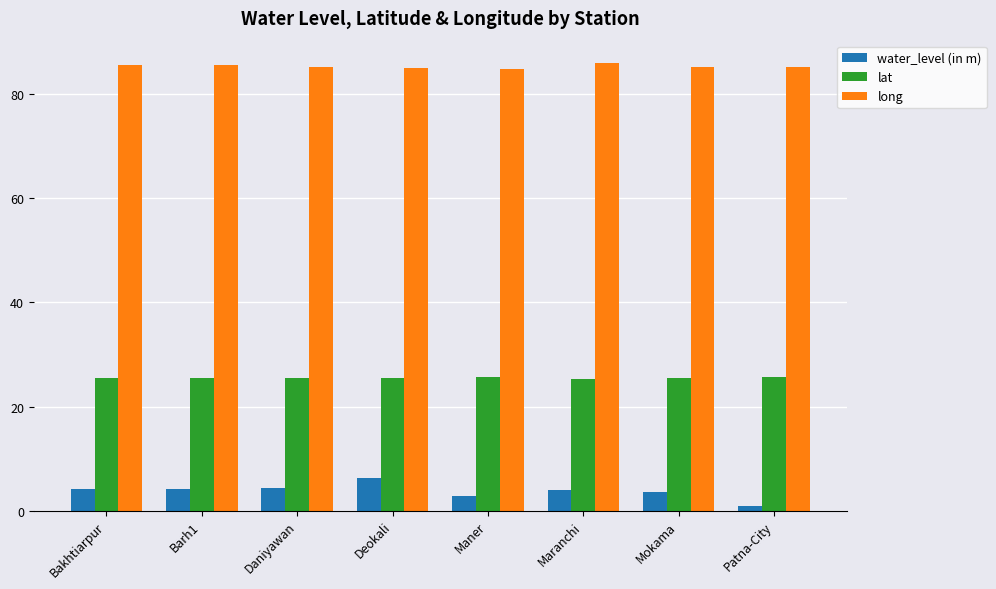

What is the label of the 7th bar from the left?

Mokama